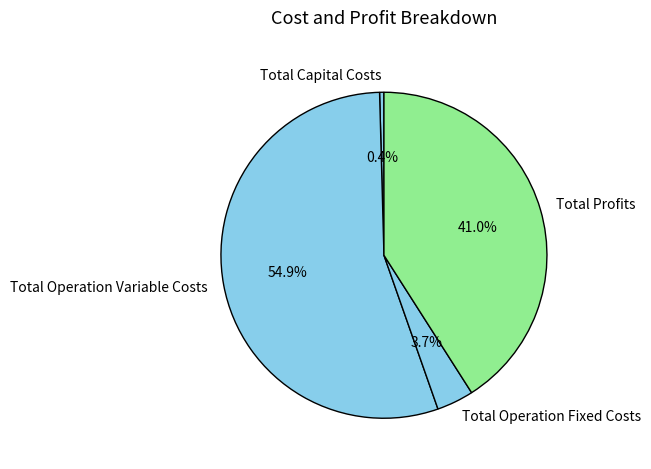

Rank the categories by value from highest to lowest.

Total Operation Variable Costs, Total Profits, Total Operation Fixed Costs, Total Capital Costs